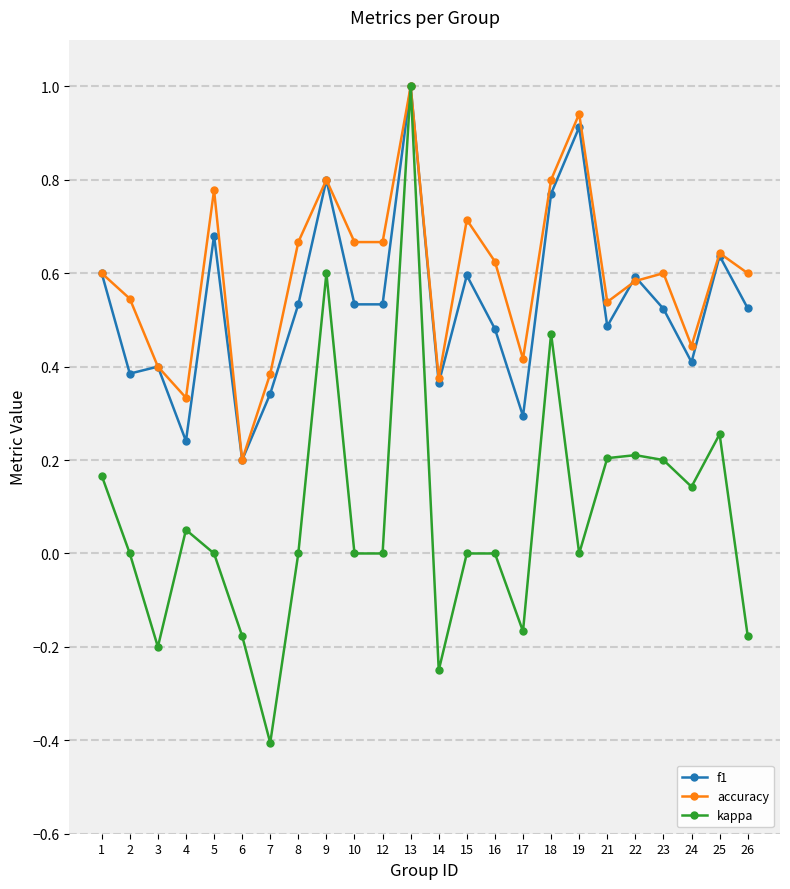

What is the minimum value for kappa?

-0.4